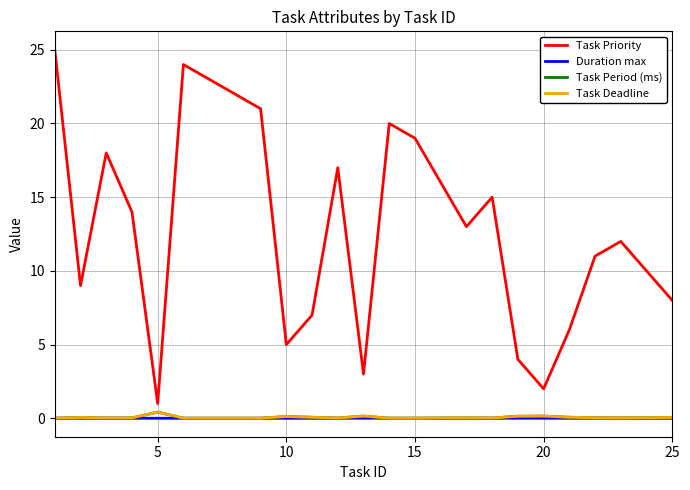

What is the sum of all Task Deadline values?

1.6